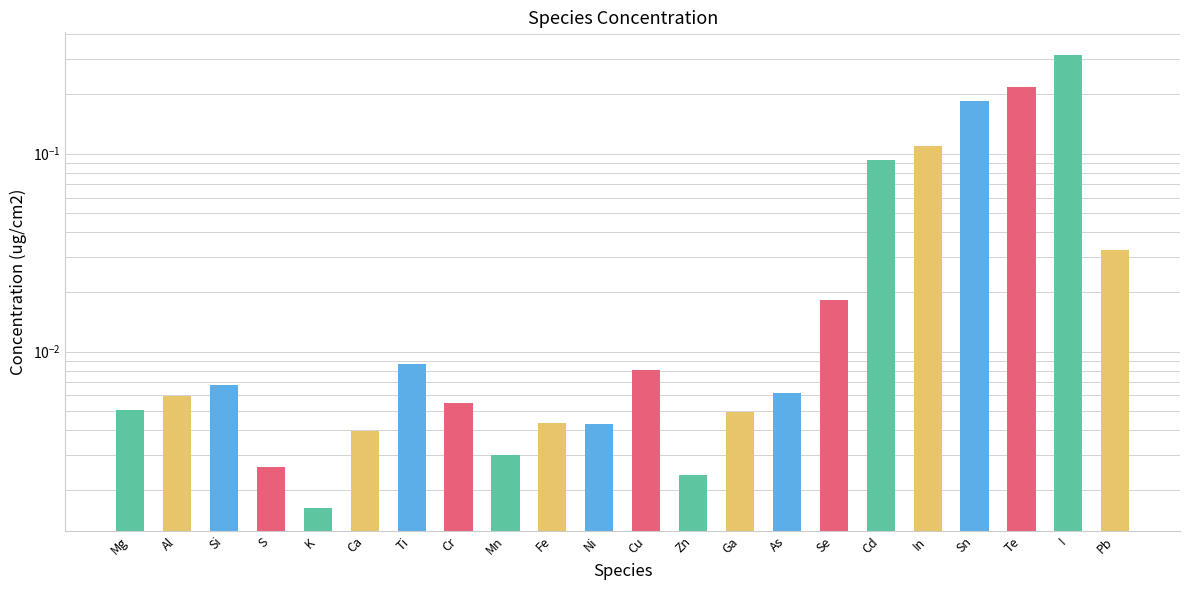

Is it true that the value at S is 0.0?

False